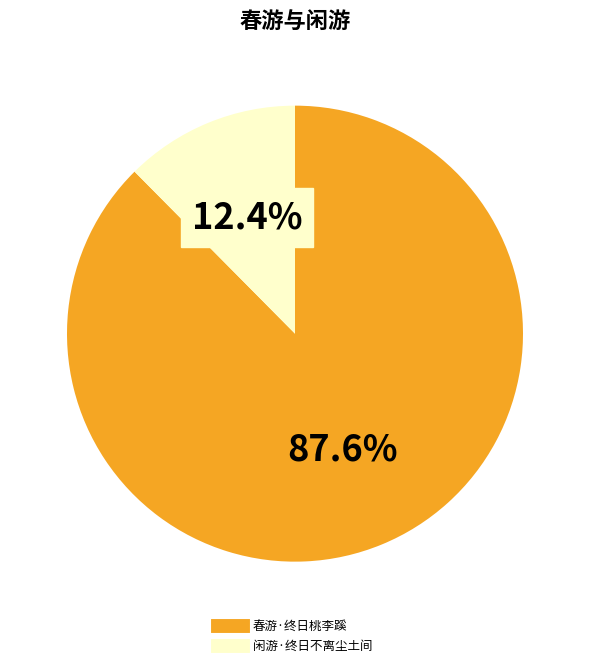

Between 春游·终日桃李蹊 and 闲游·终日不离尘土间, which is larger?

春游·终日桃李蹊